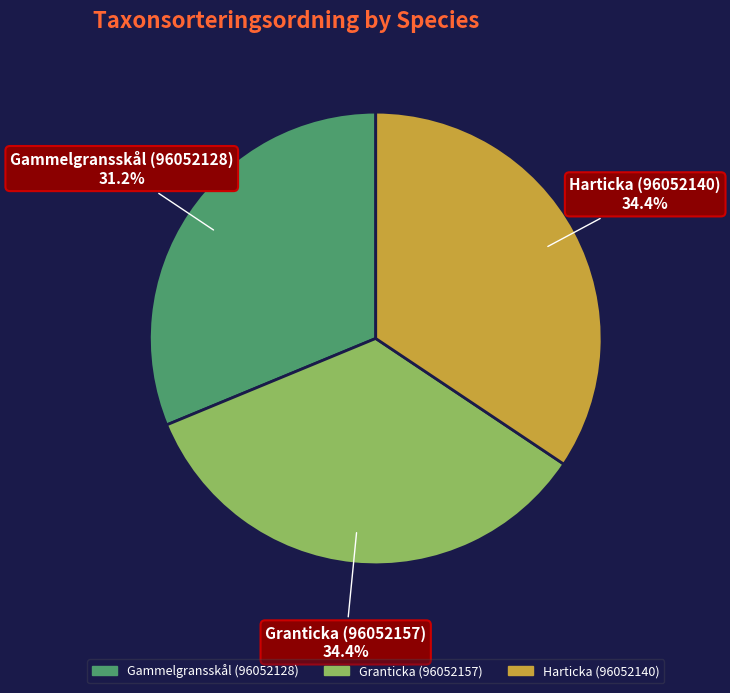

To the nearest percent, what is the difference between the largest and smallest slice percentages?

3%